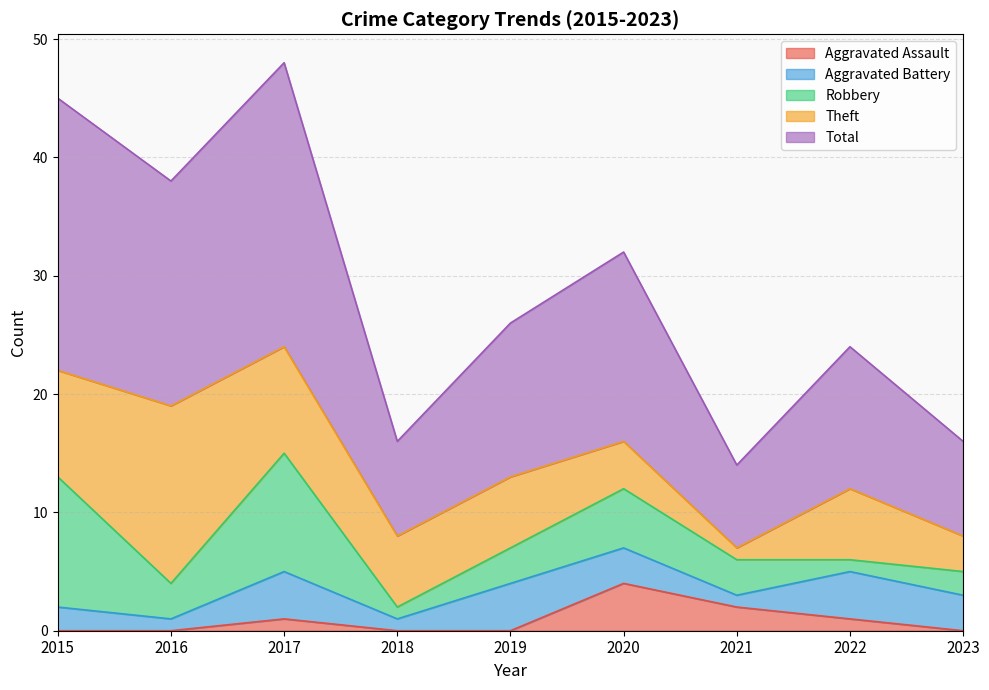

Reading left to right, extract all data points from this chart.

Aggravated Assault: 0	0	1	0	0	4	2	1	0
Aggravated Battery: 2	1	4	1	4	3	1	4	3
Robbery: 11	3	10	1	3	5	3	1	2
Theft: 9	15	9	6	6	4	1	6	3
Total: 23	19	24	8	13	16	7	12	8